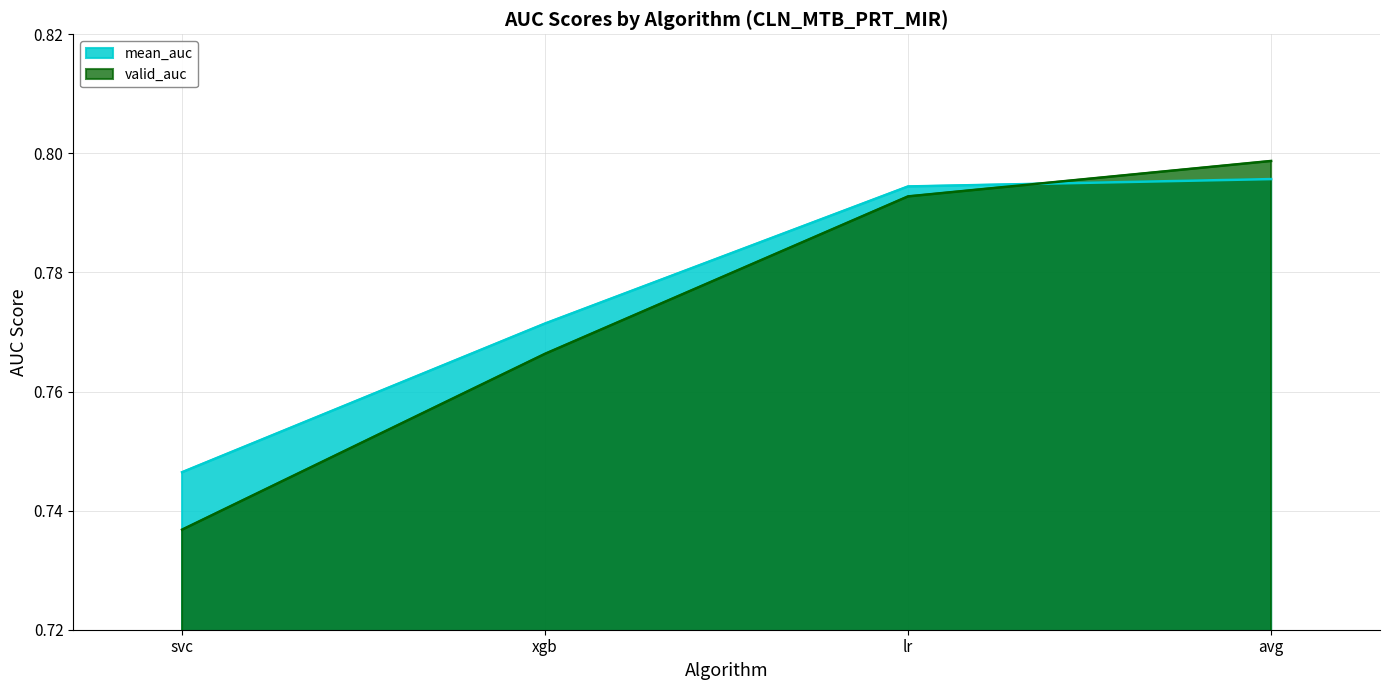

Count the mean_auc values in the range 0 to 1.

4